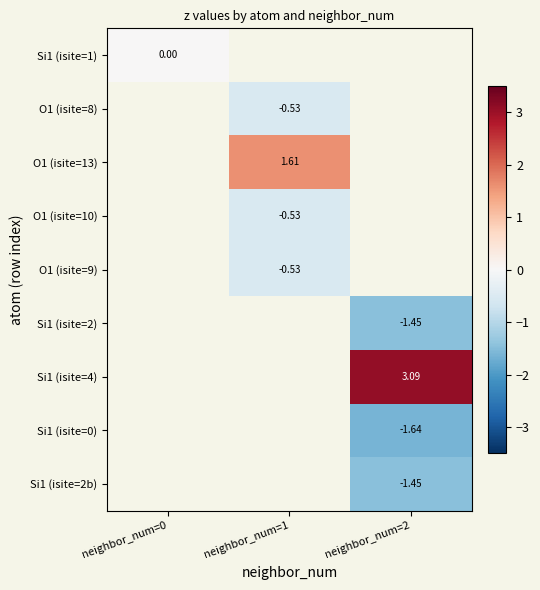

What is the approximate value of O1 (isite=13) at neighbor_num=1?

1.6